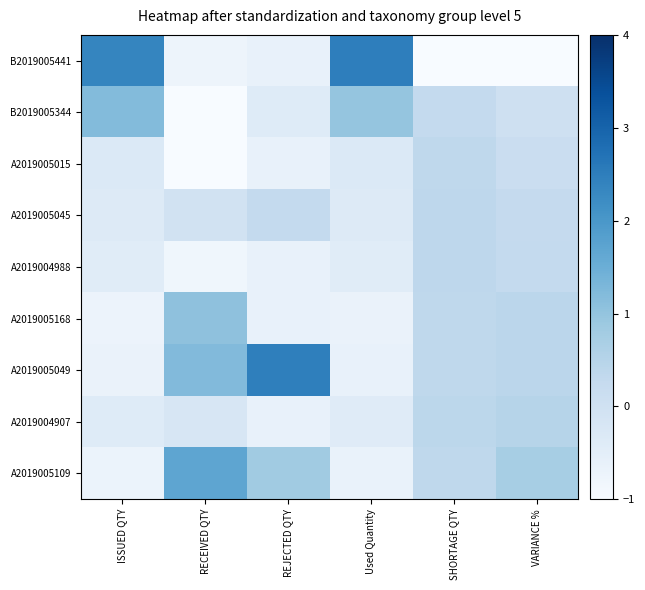

Which category has the lowest value across all series?

SHORTAGE QTY